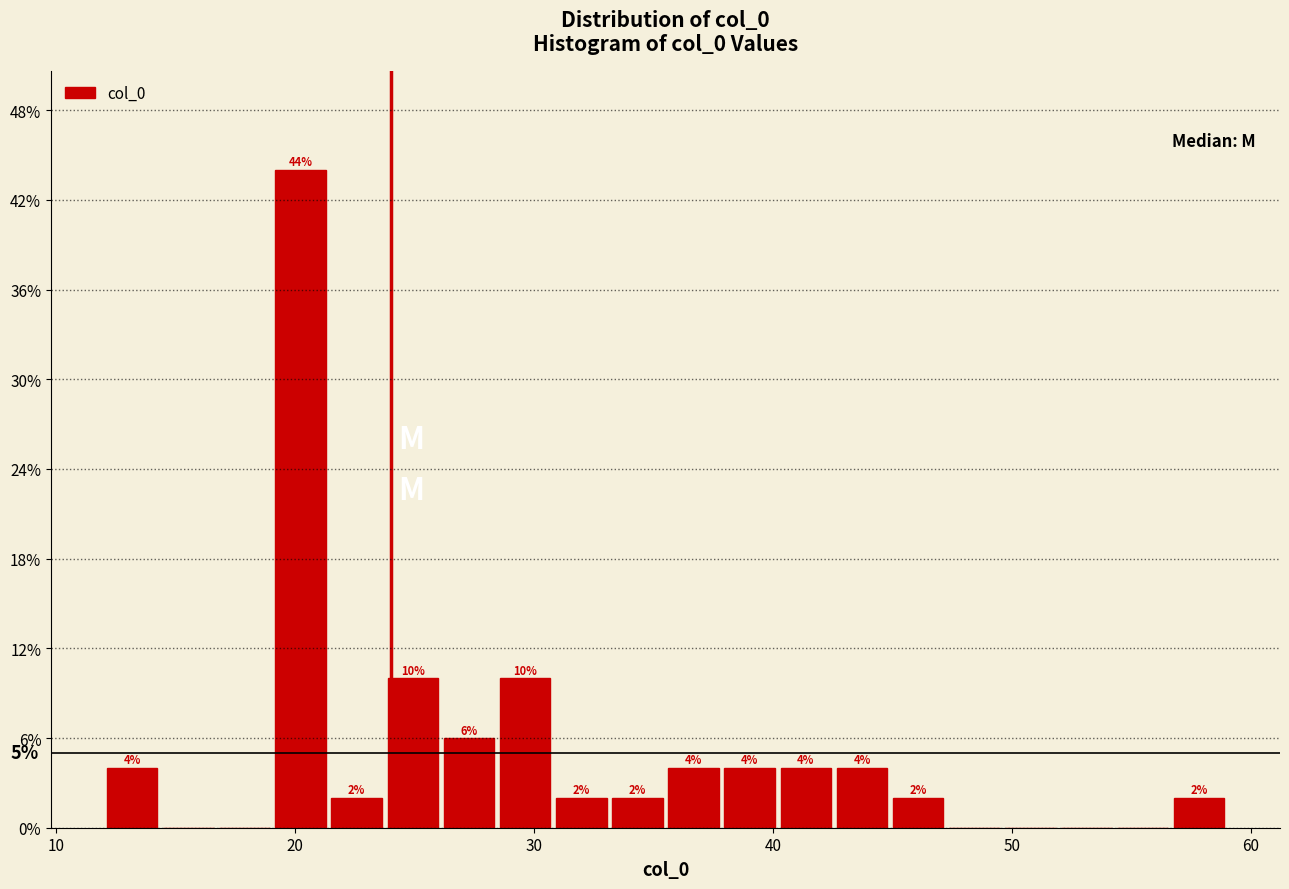

Around what value on the x-axis is the tallest bar? Give the approximate position of its centre, as read against the axis.

20